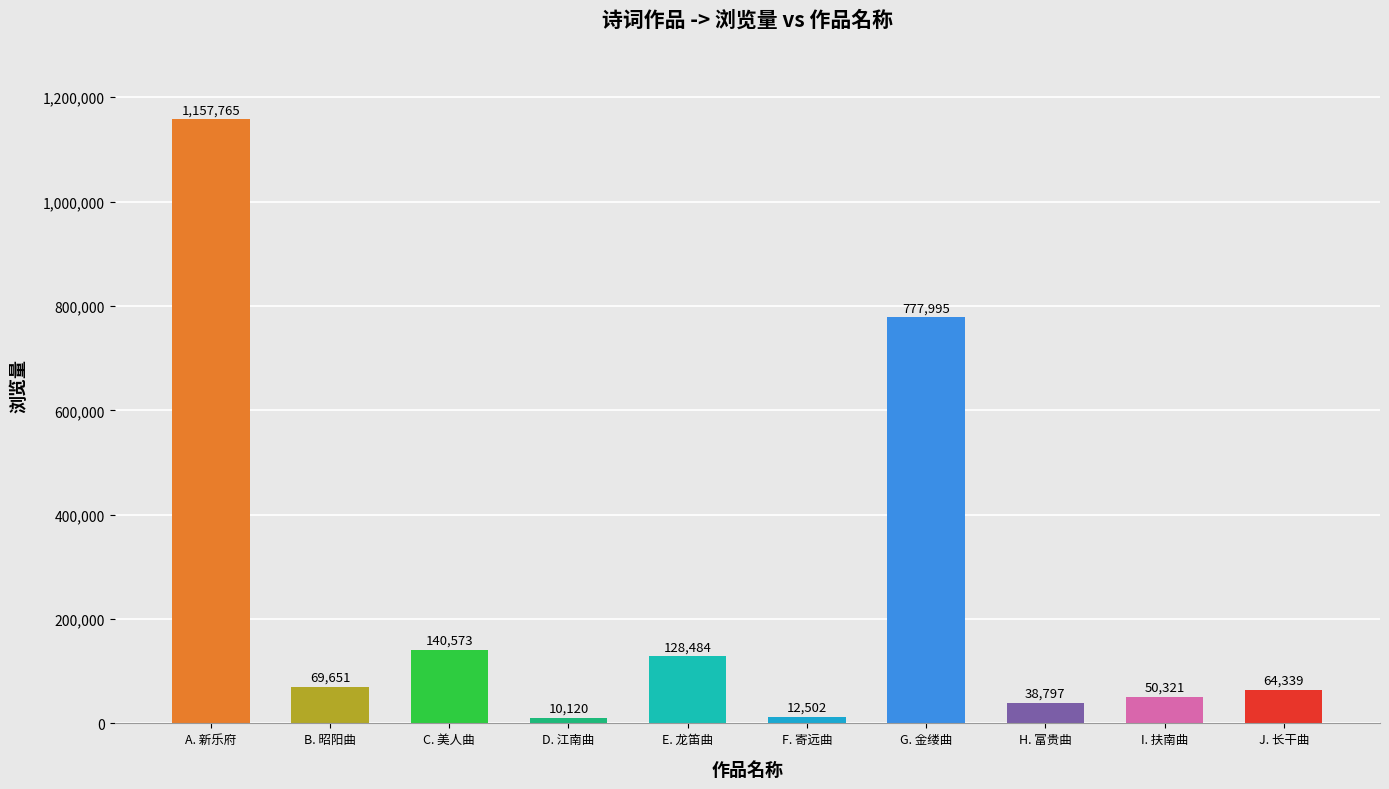

What is the minimum value shown in the chart?

10120